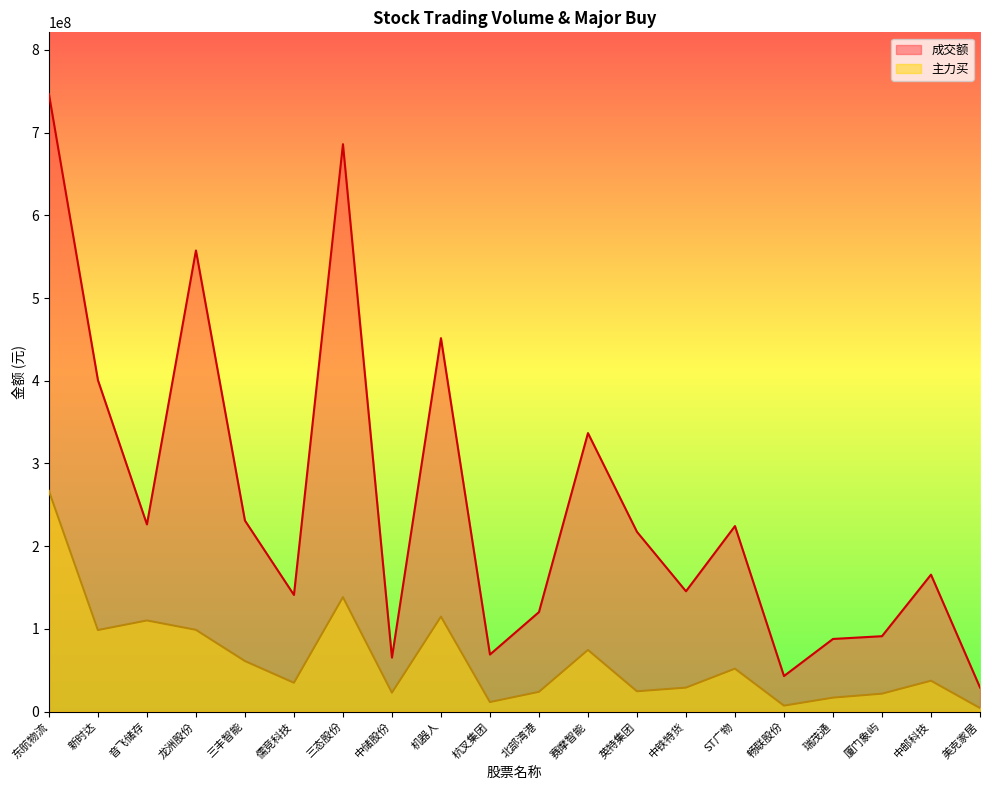

In 主力买, how many points are higher than both neighbors (excluding endpoints)?

6